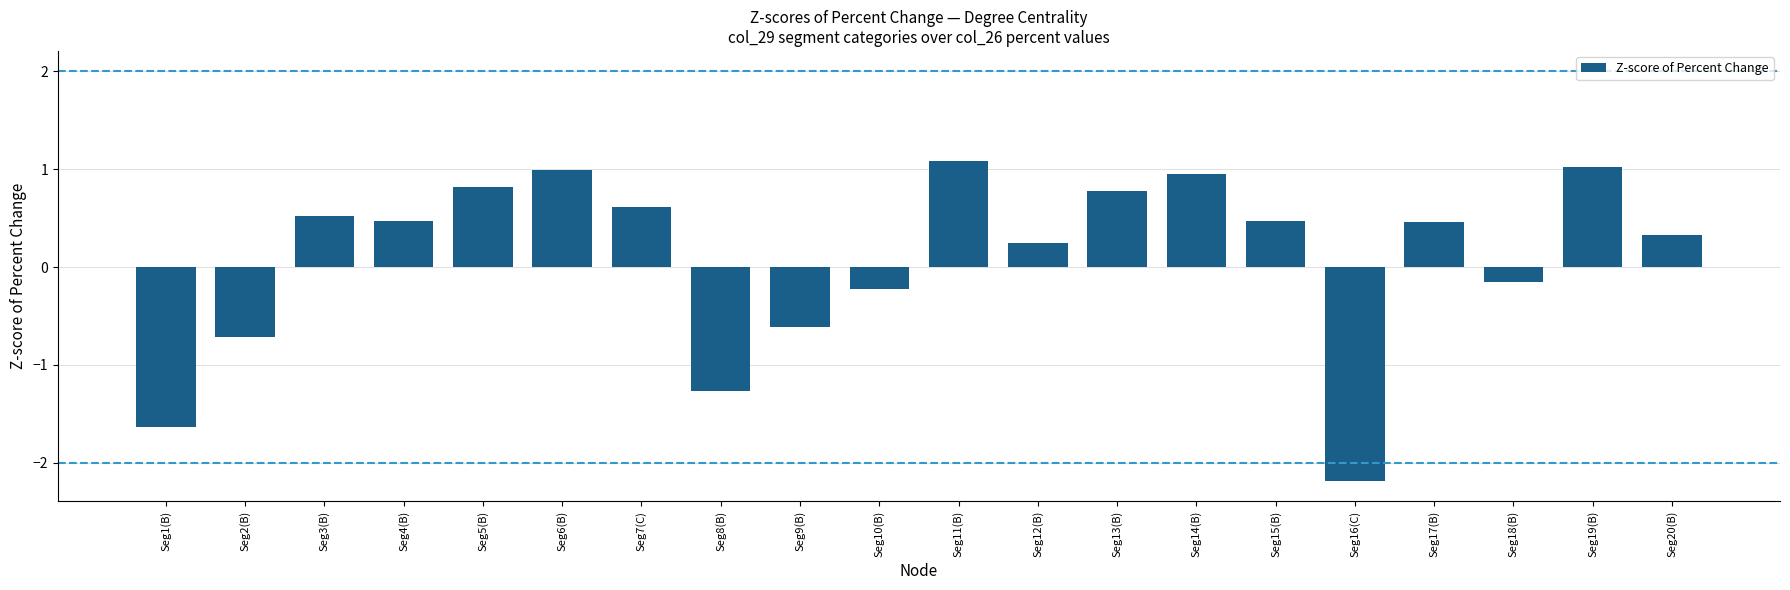

What is the greatest value displayed?

1.1